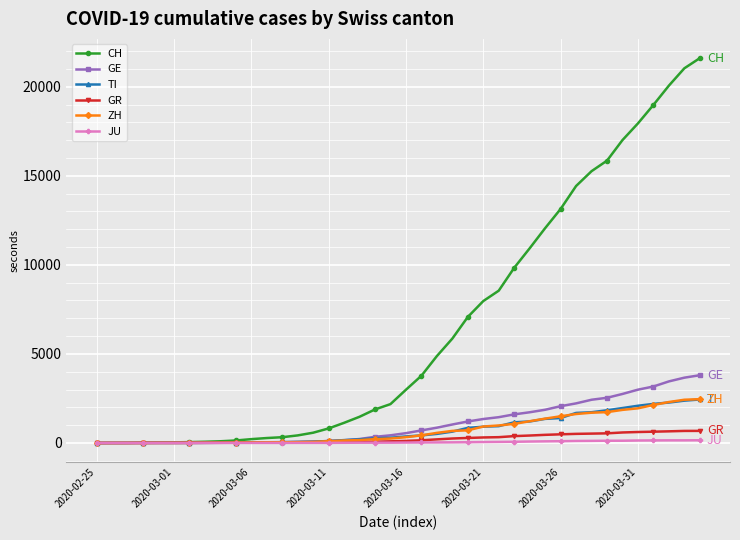

Which series has the widest spread of values?

CH